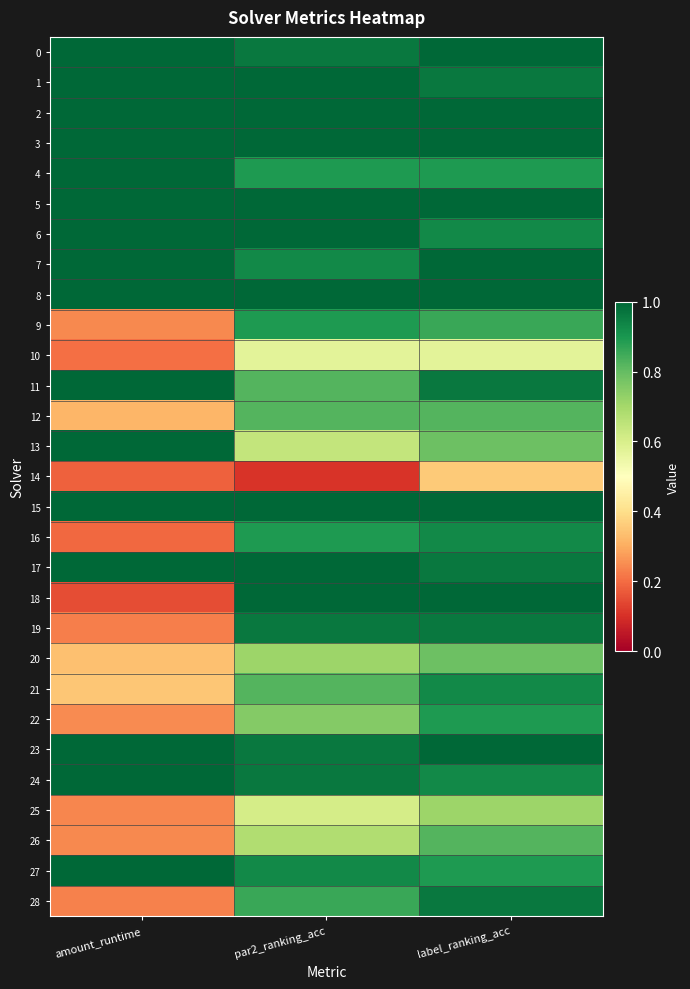

What is the difference between the highest and lowest values at amount_runtime?

0.9